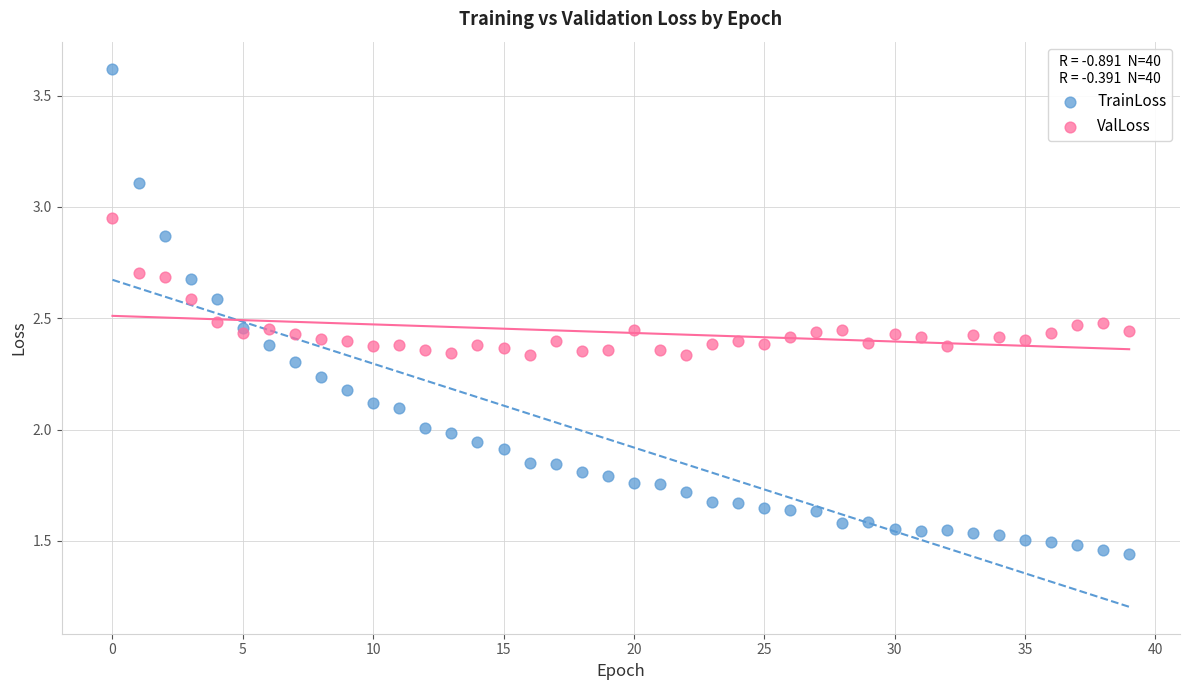

Which series reaches the minimum Y coordinate?

TrainLoss